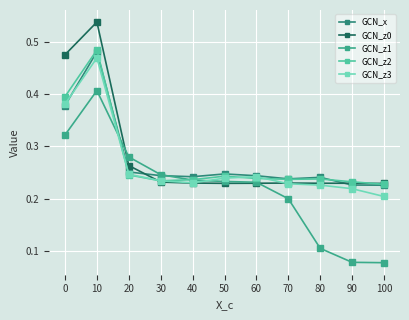

Which category has the lowest value in the GCN_z1 series?

100